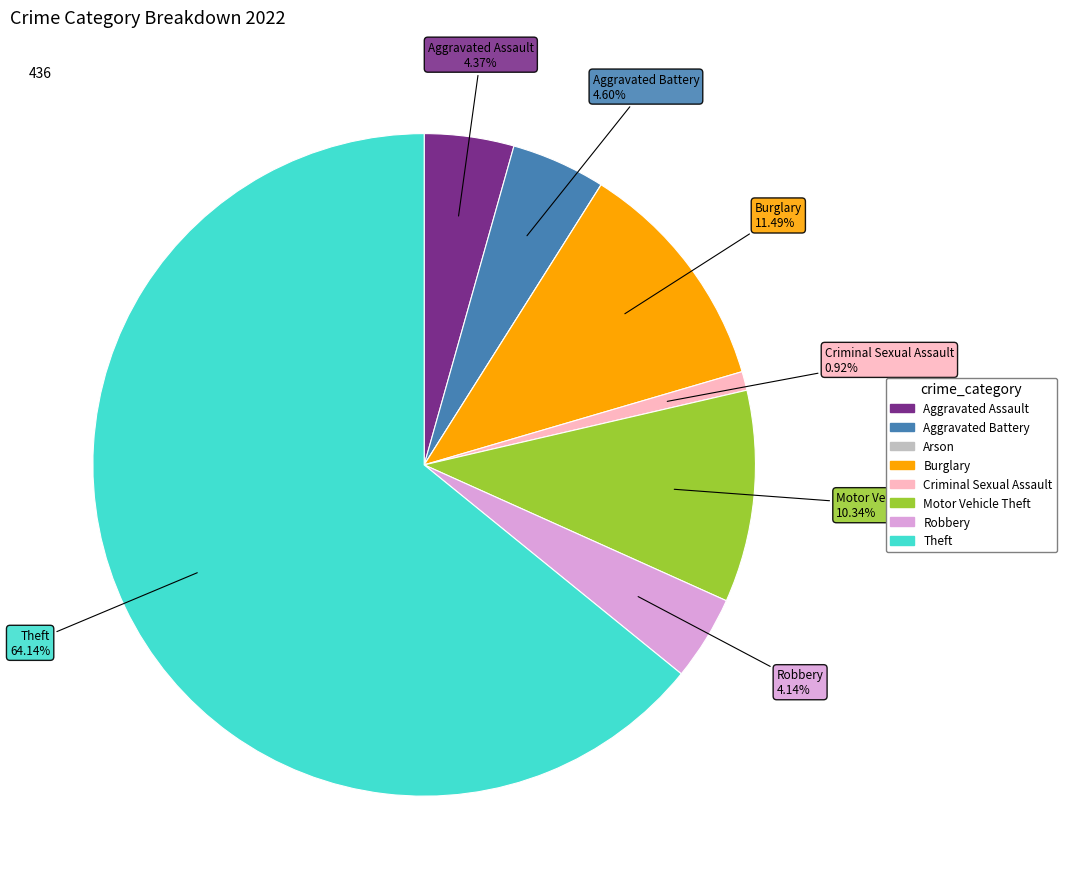

How much of the chart is everything except Motor Vehicle Theft?

89.7%